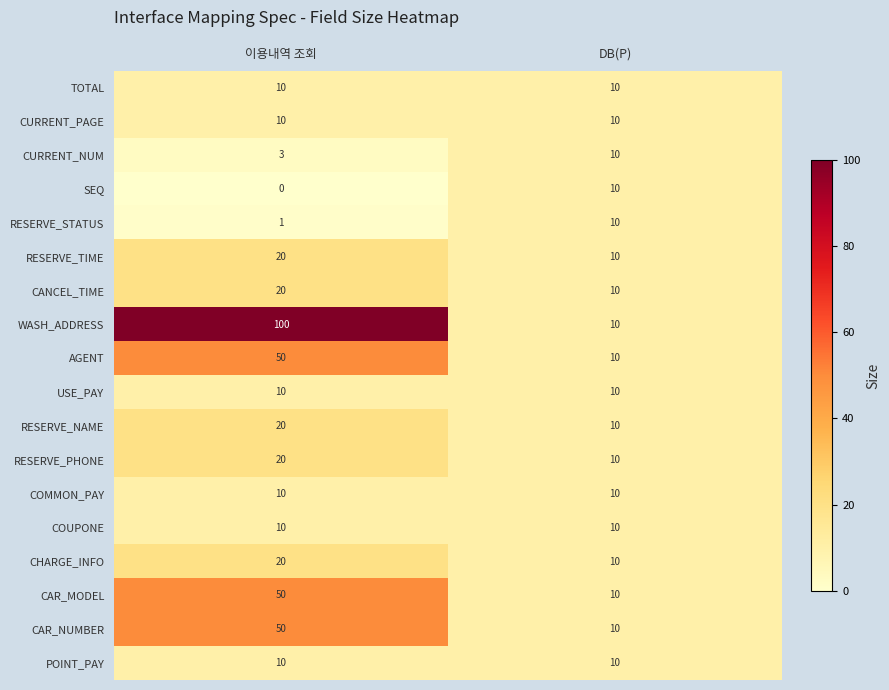

What is the difference between the maximum and minimum values in the CAR_MODEL series?

40